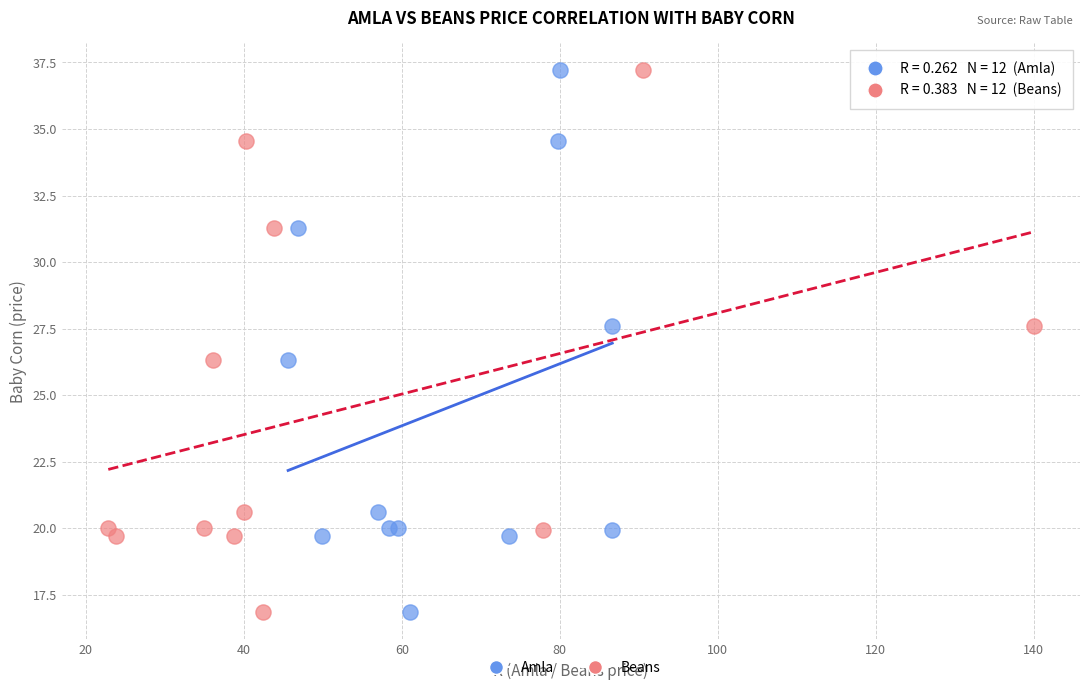

What are all the series names shown in the legend?

Amla, Beans